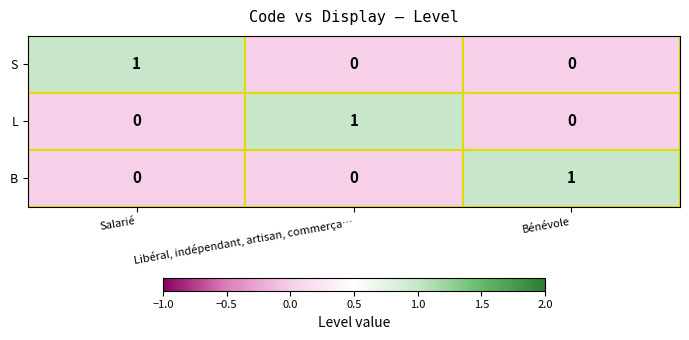

Is it true that B equals 0 at Libéral, indépendant, artisan, commerça…?

True